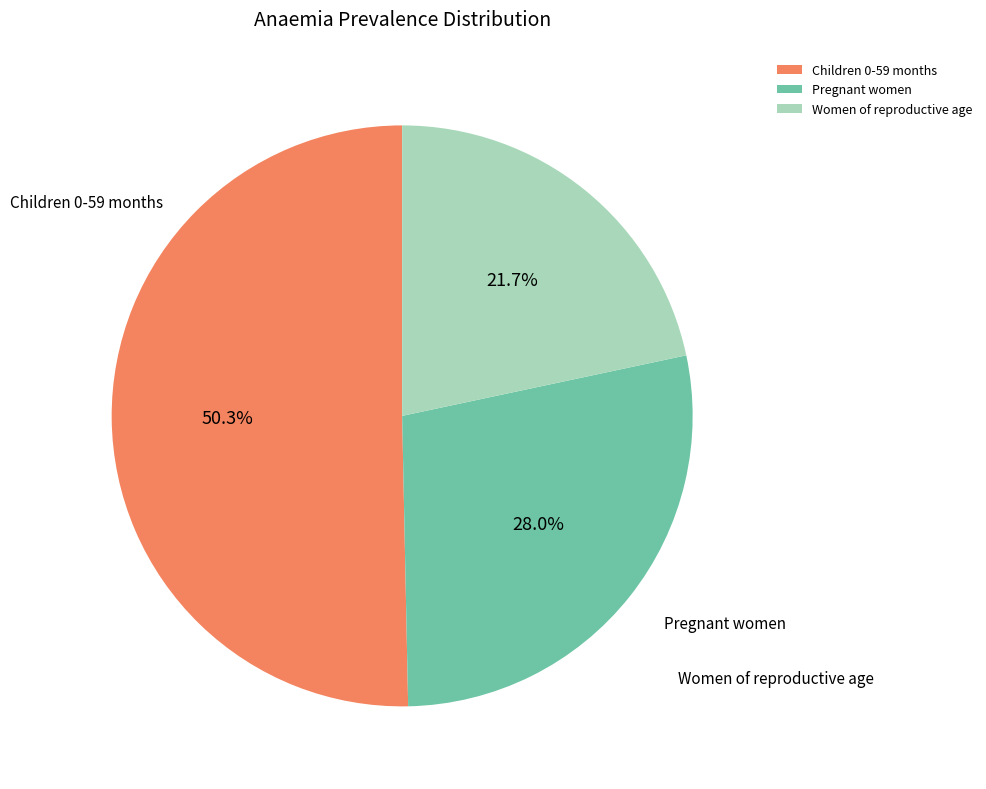

How much of the chart is everything except Children 0-59 months?

49.7%